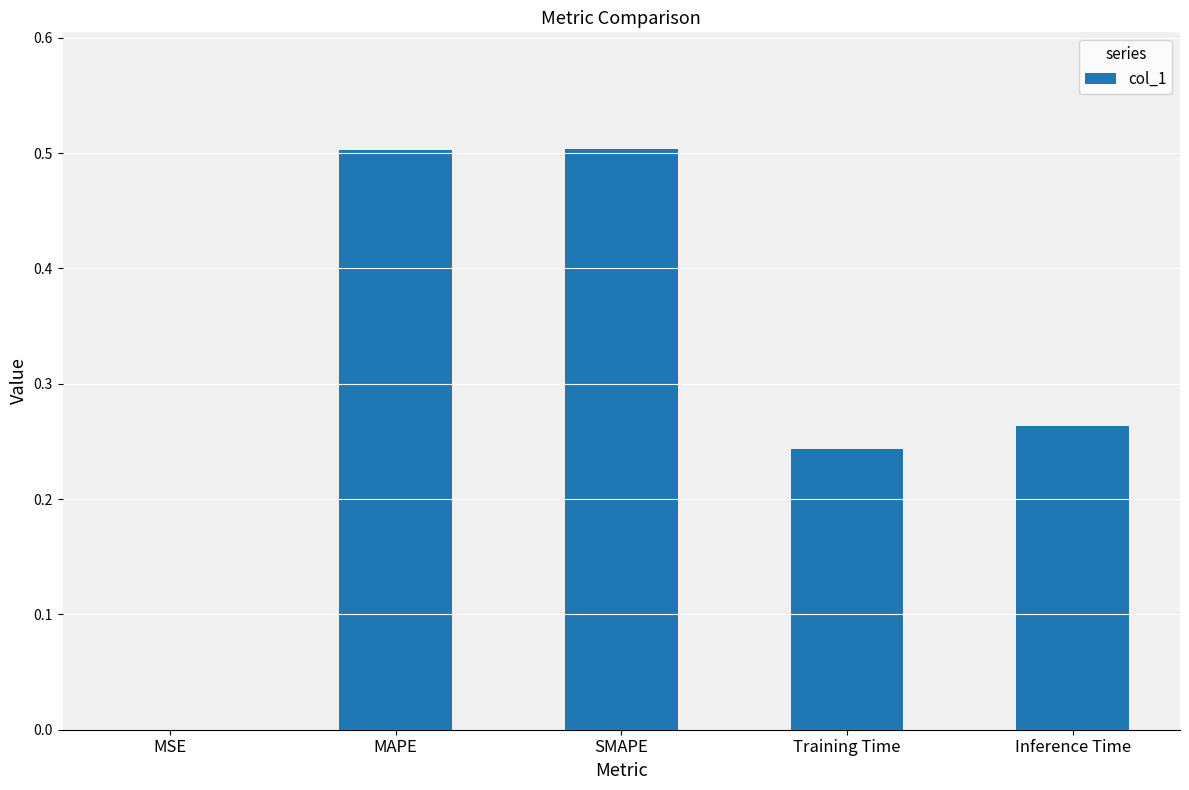

True or false: the data shows 0.8 at SMAPE.

False